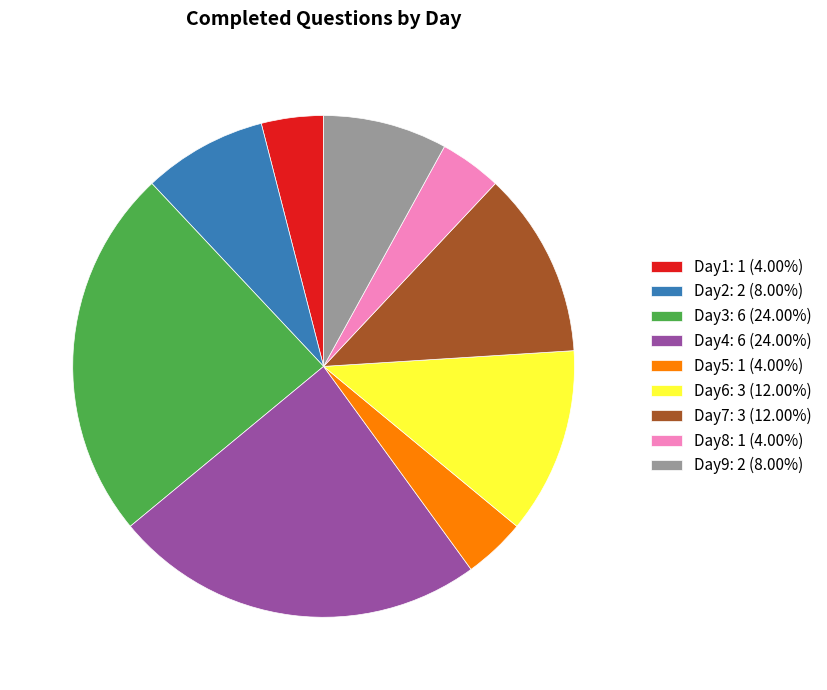

Is Day2: 2 (8.00%) the majority of the pie?

No